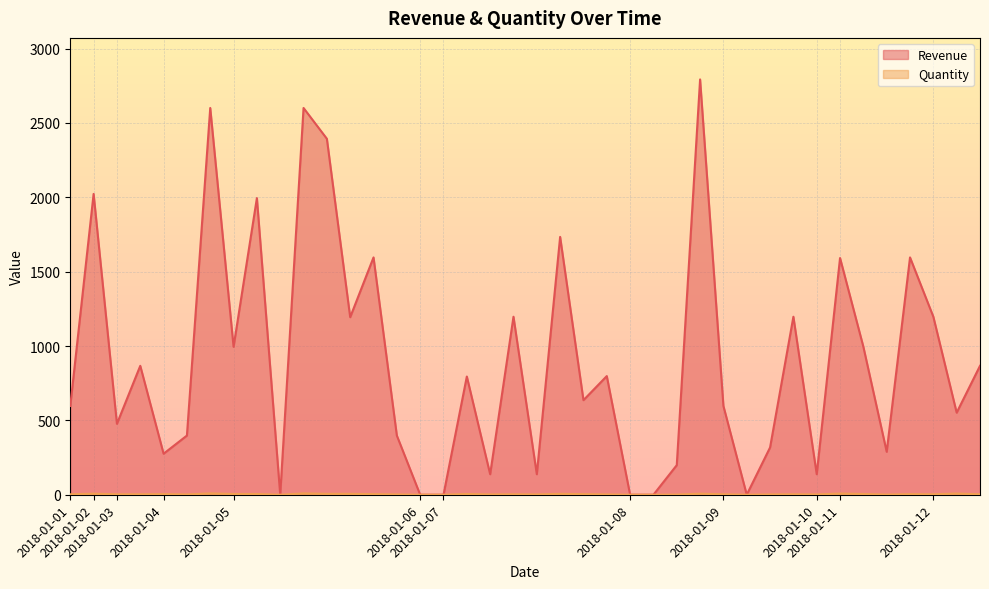

At which category does Revenue reach its first local valley?

2018-01-03